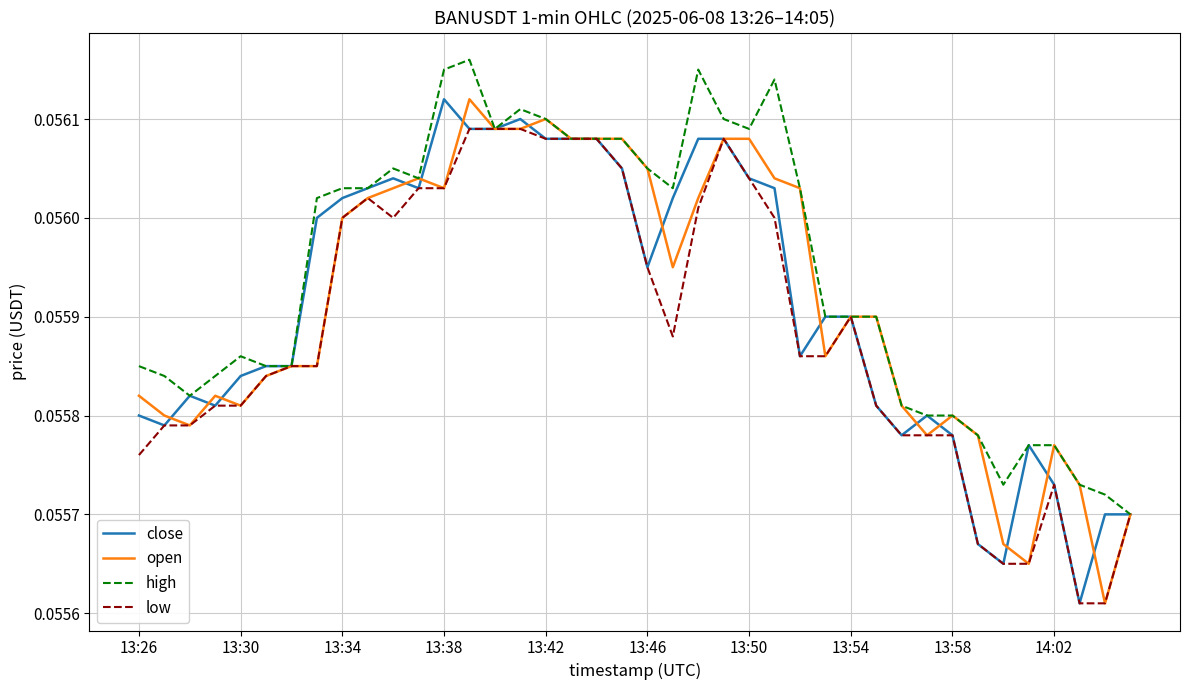

Which series has the largest total across all categories?

high